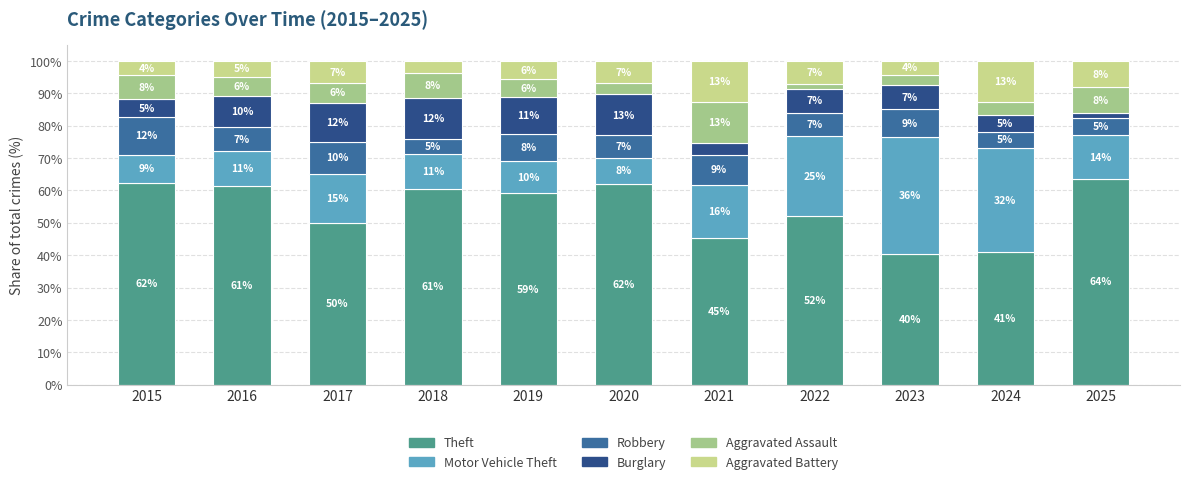

Does the chart contain stacked bars?

Yes